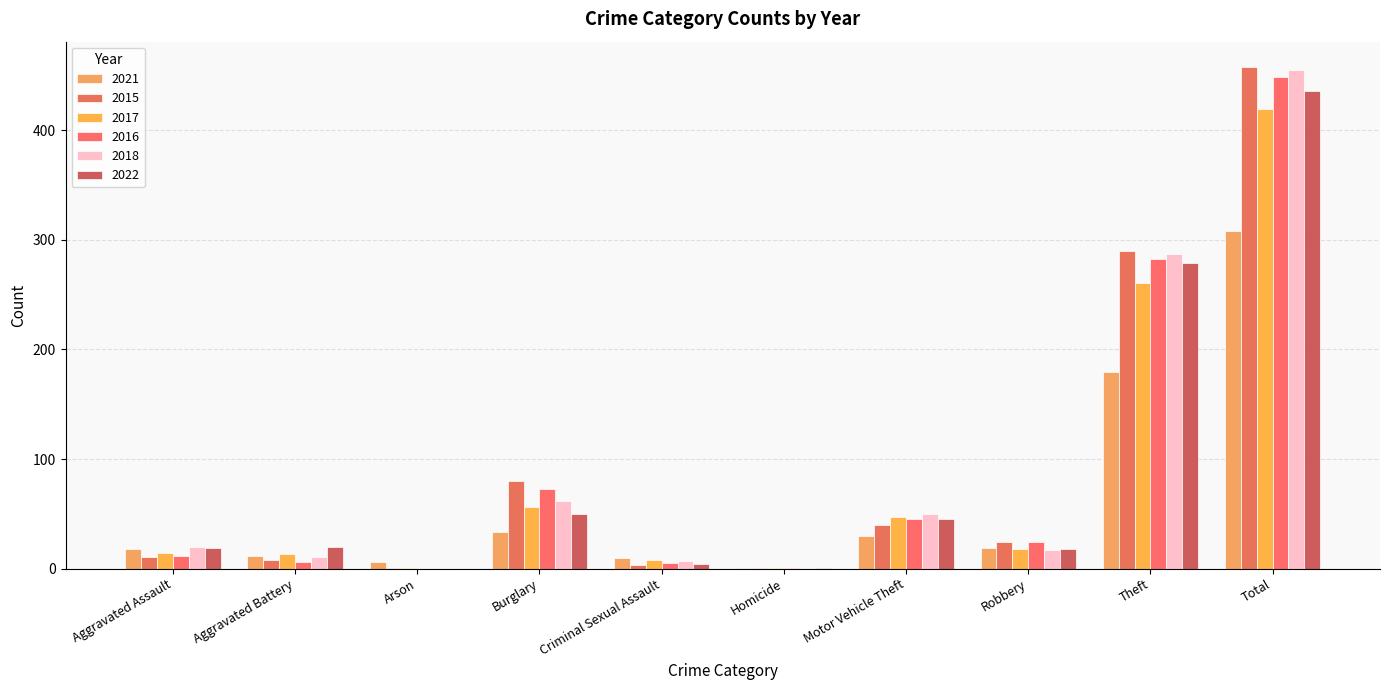

What is the difference between the maximum and minimum values in the 2017 series?

418